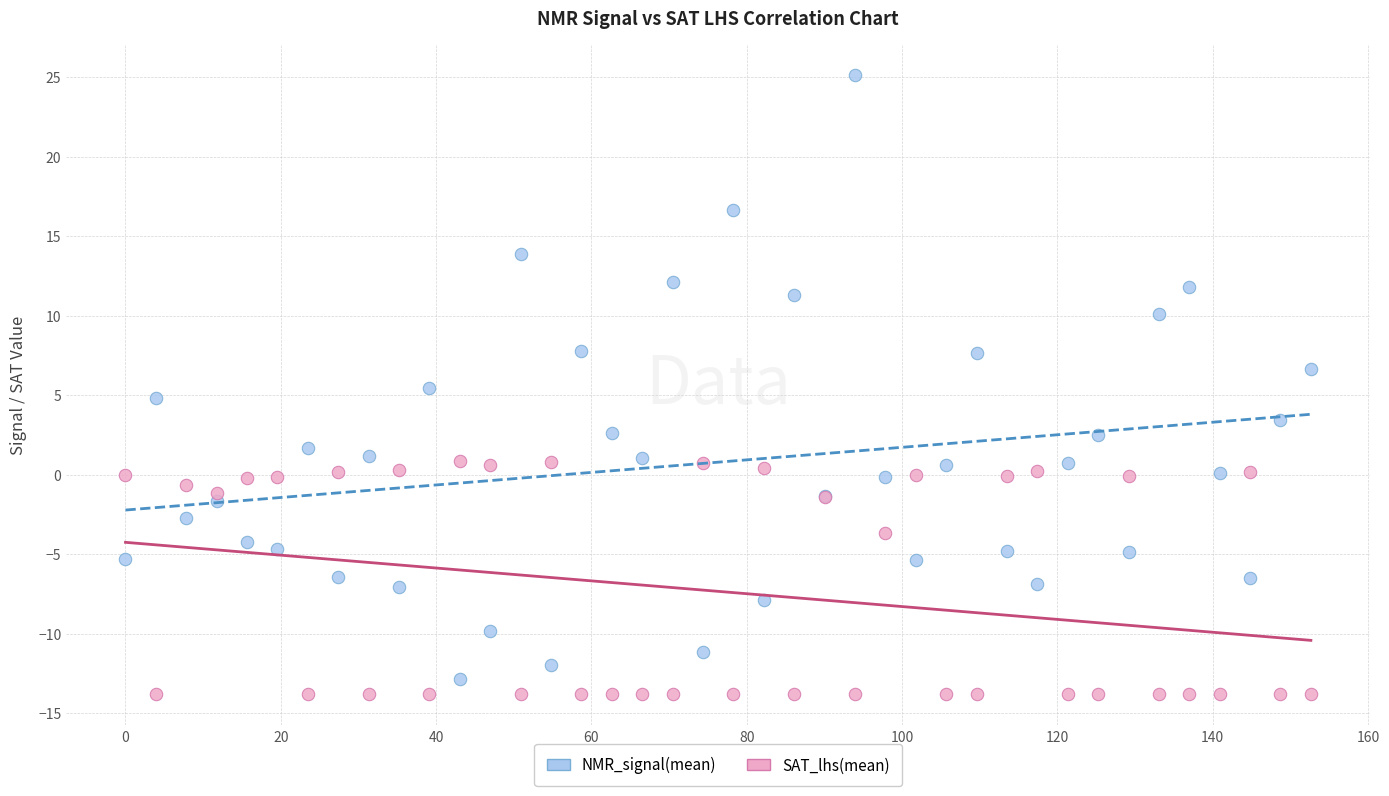

Which series contains the highest Y value?

NMR_signal(mean)